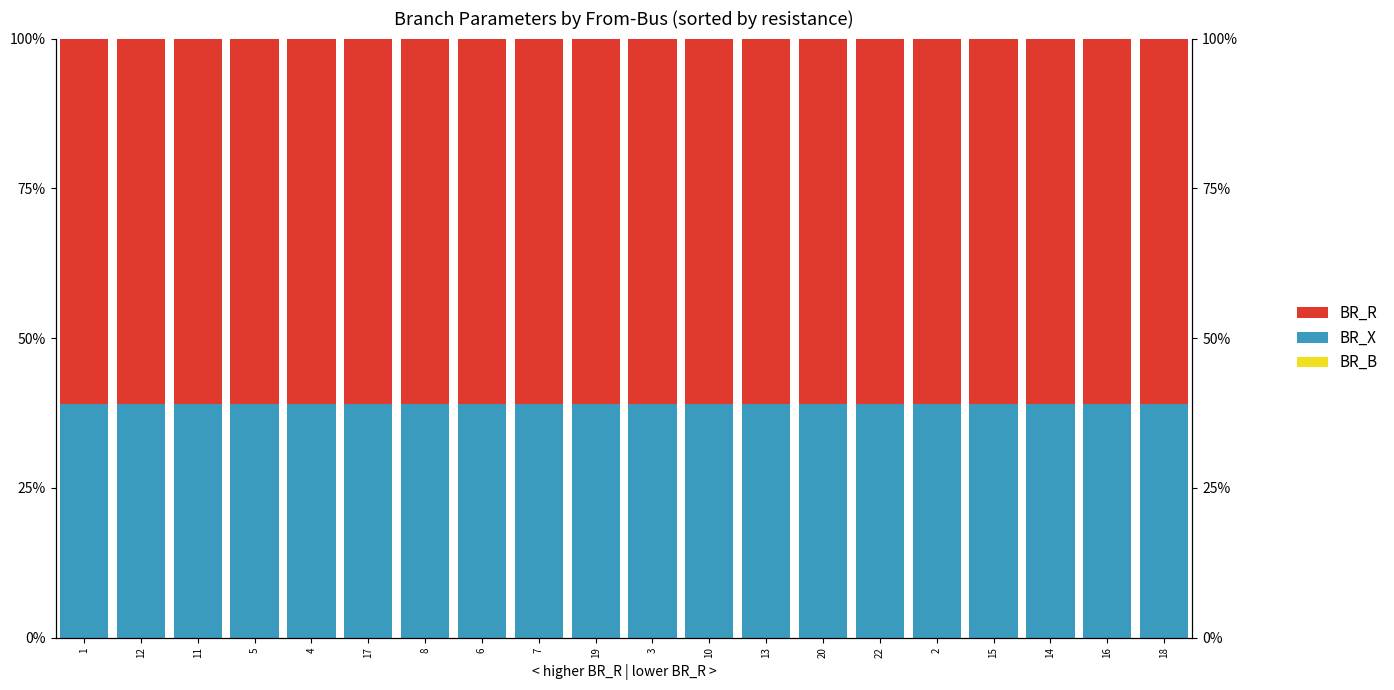

The BR_X series shows 39.0 at 15. True or false?

True